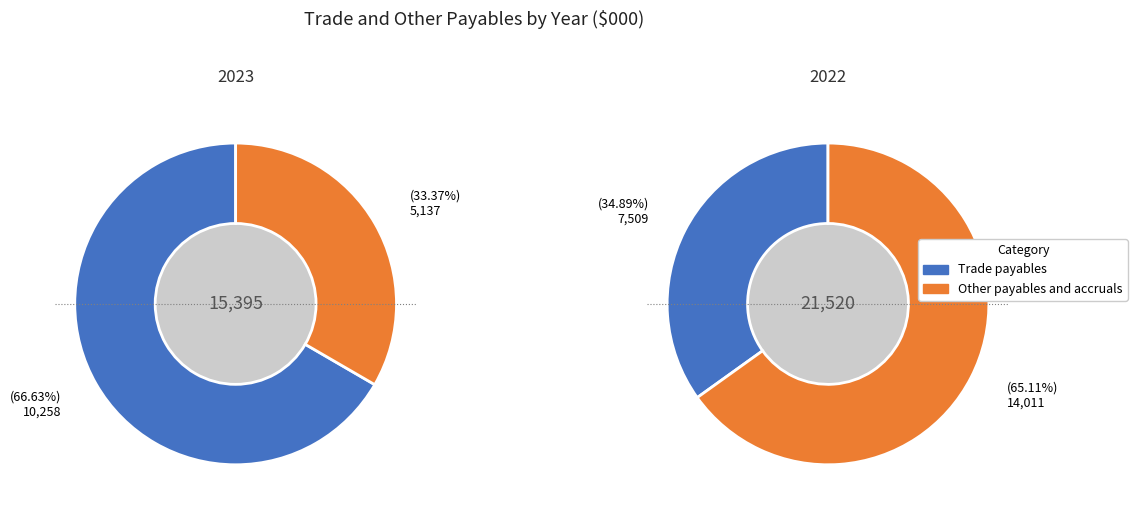

To the nearest percent, what is the combined percentage of 2022 and 2023?

100%